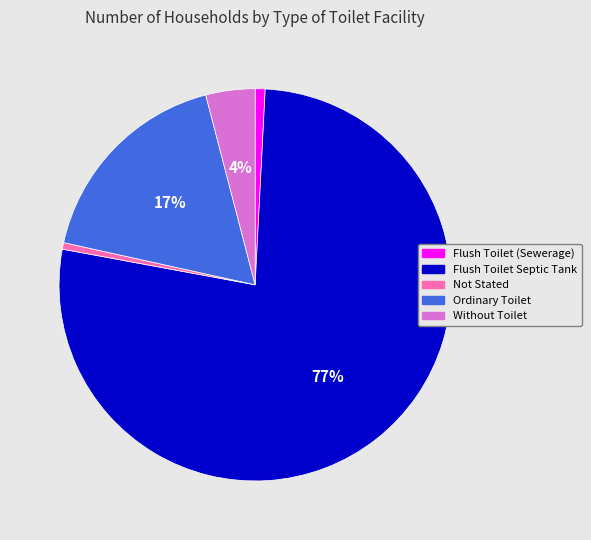

Which has a higher value, Ordinary Toilet or Not Stated?

Ordinary Toilet